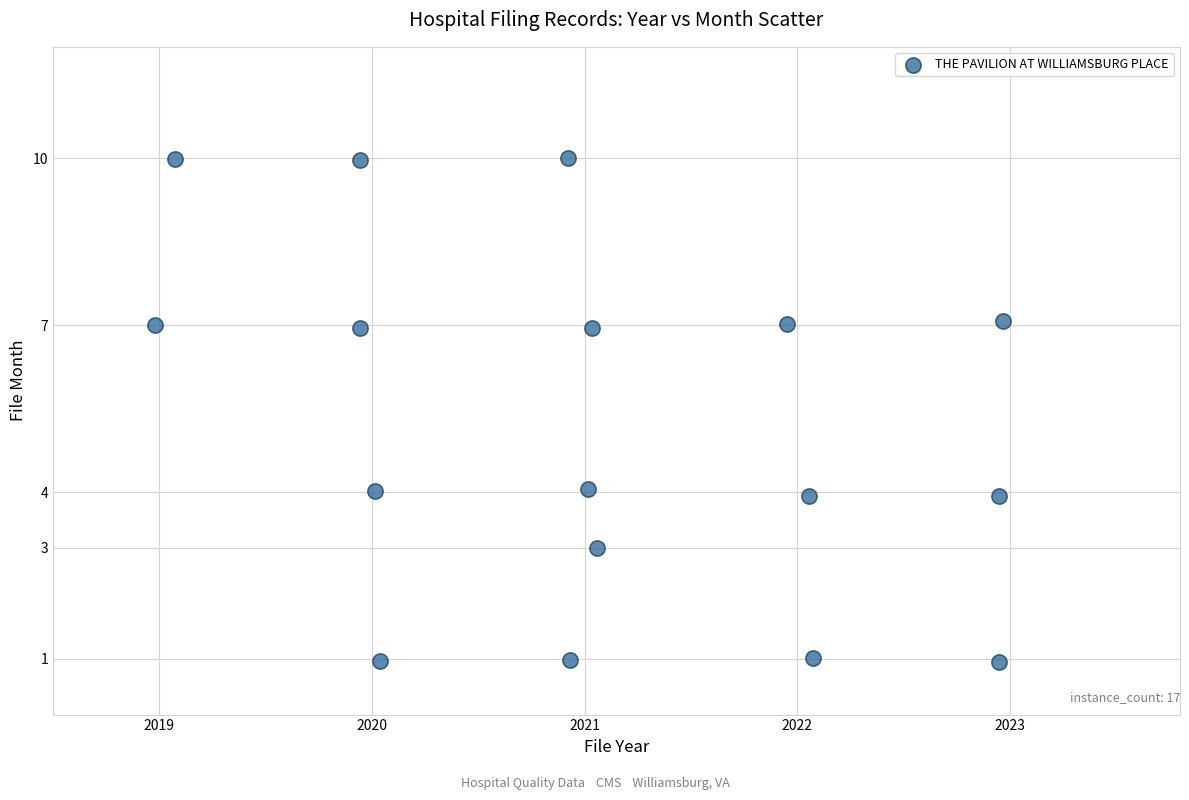

What is the range of Y values (max minus min)?

9.1